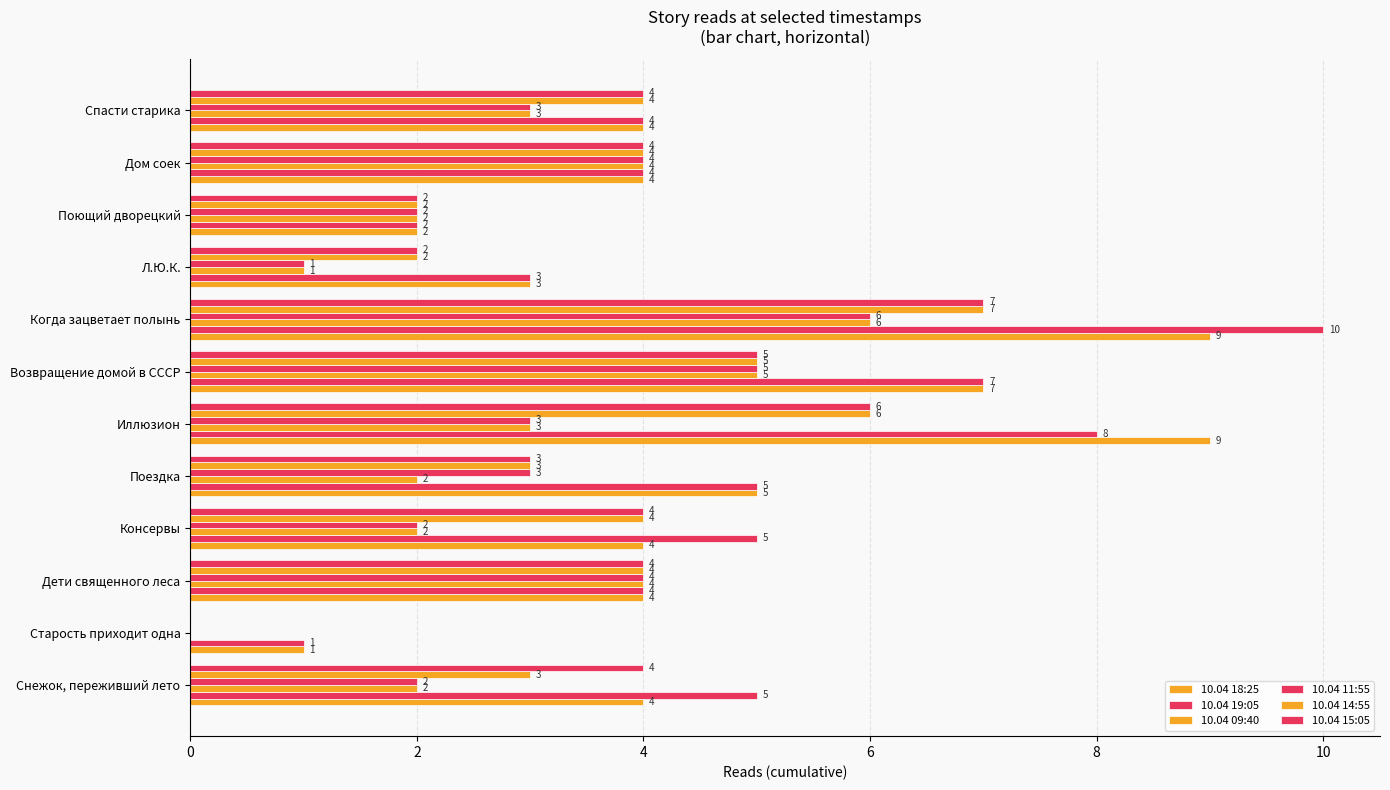

How many categories are shown in the chart?

12